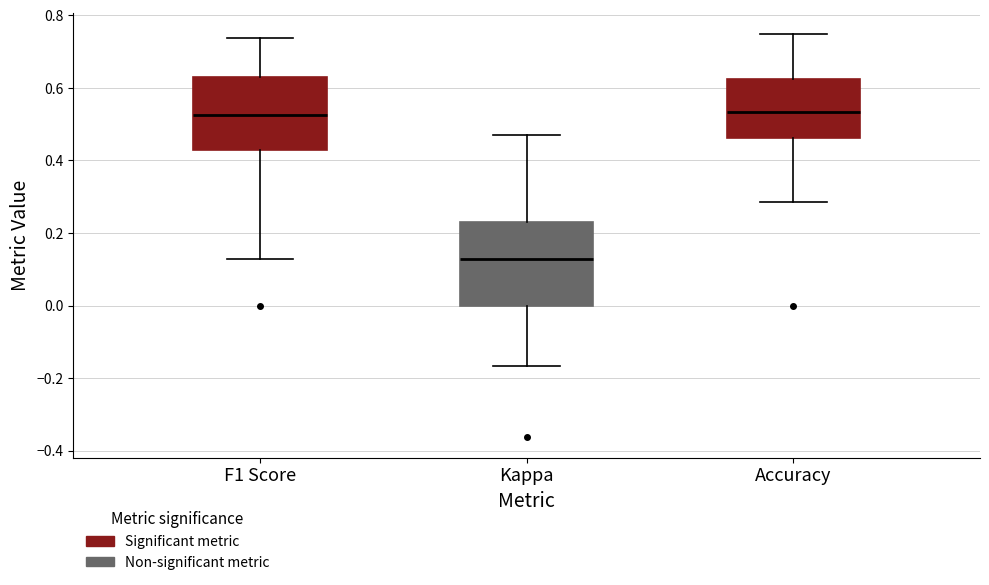

Where is the upper edge of the box for Accuracy on the y-axis? The values are not printed on the chart, so give them approximately, as read against the axis.

0.62